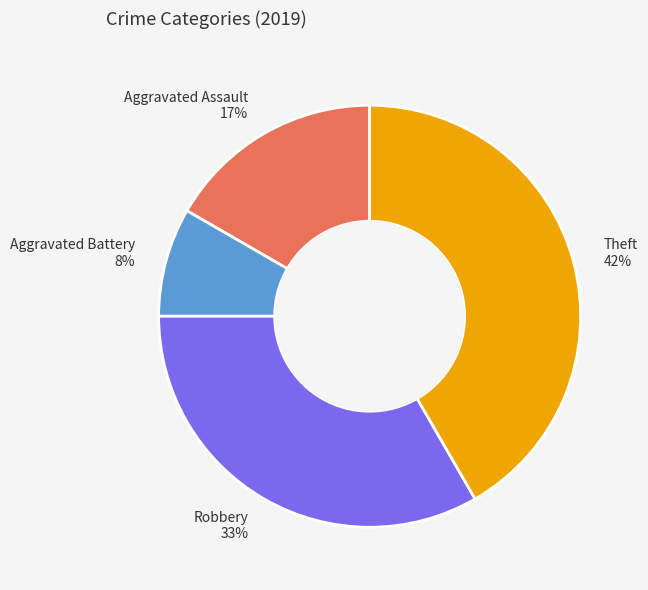

Rank the categories by value from lowest to highest.

Aggravated Battery, Aggravated Assault, Robbery, Theft